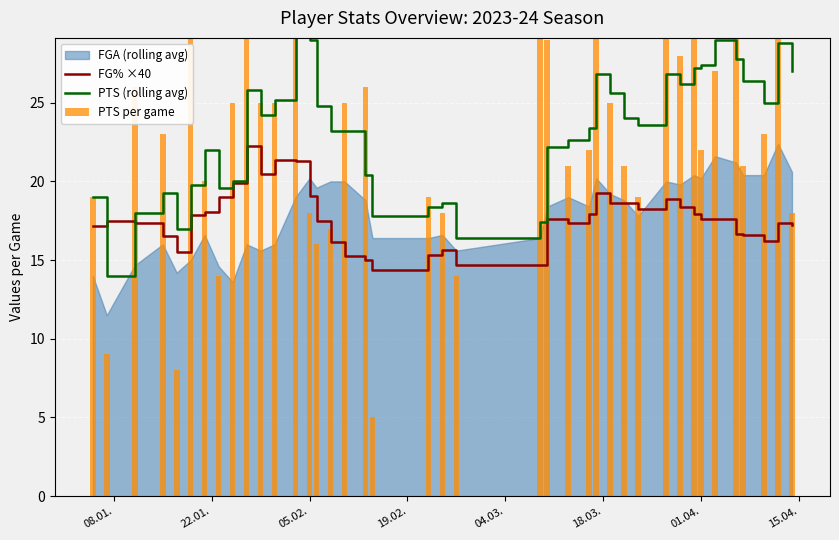

What is the minimum value for FG% ×40?

14.3